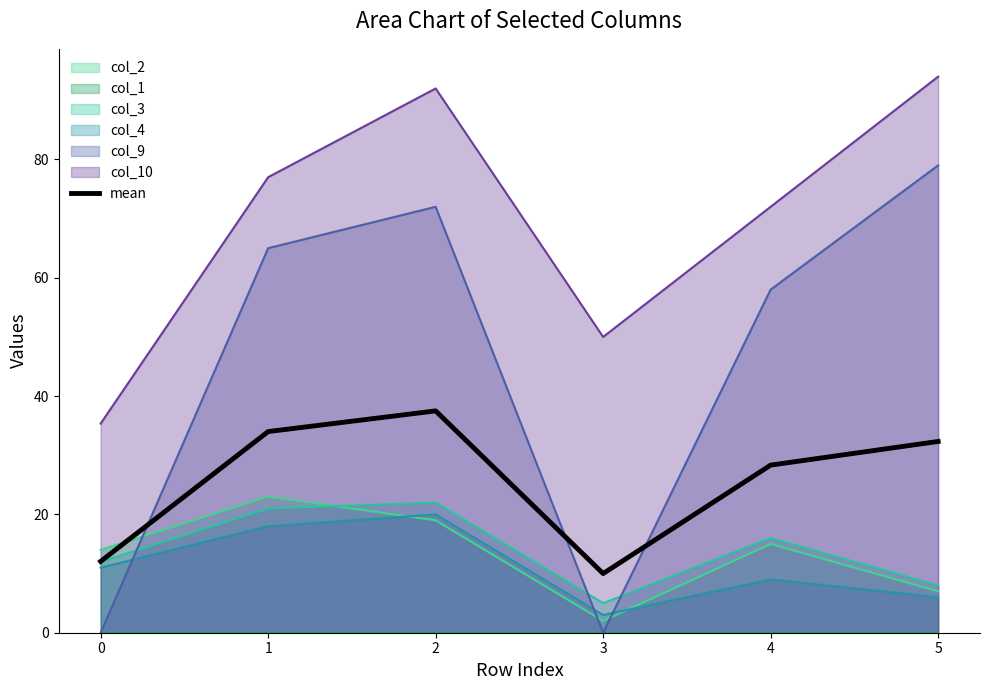

Is it true that col_4 equals 20.0 at 2?

True